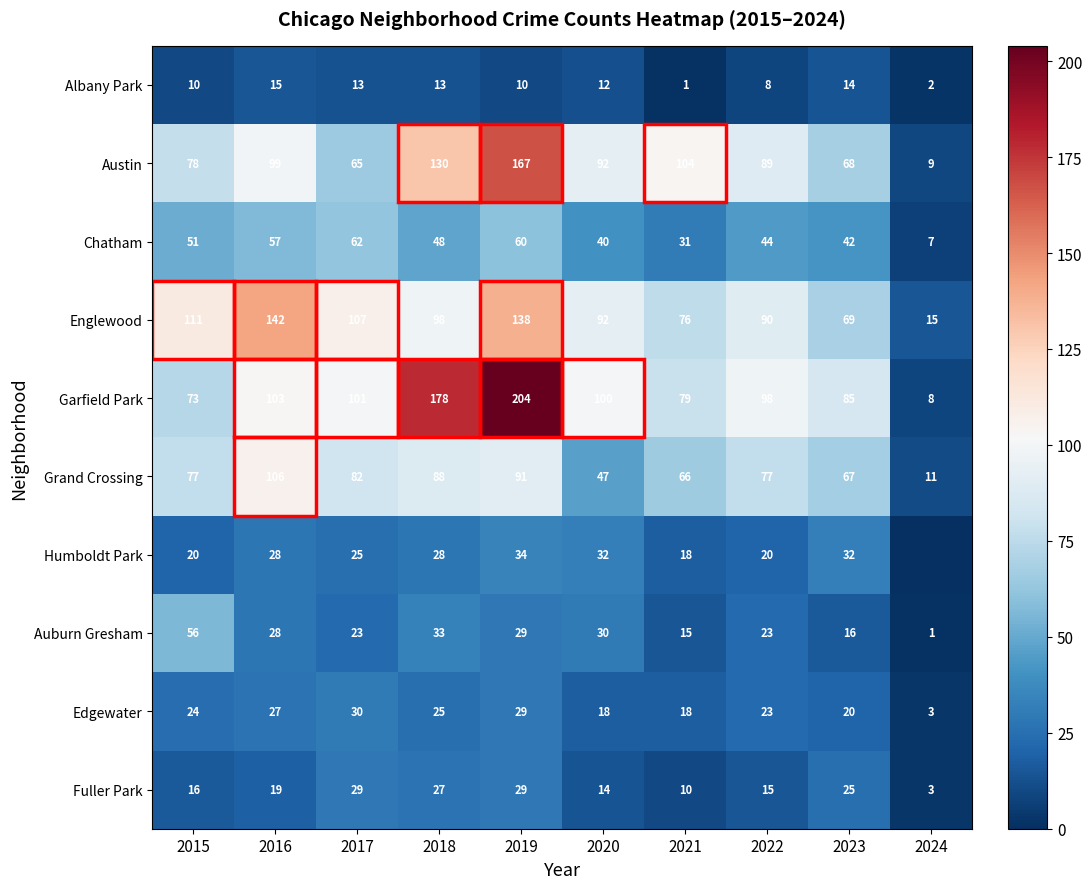

What is the difference between the highest and lowest values at 2020?

88